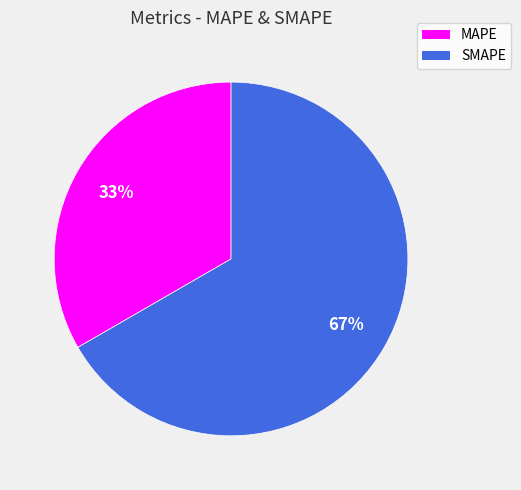

To the nearest percent, what portion does SMAPE represent?

67%